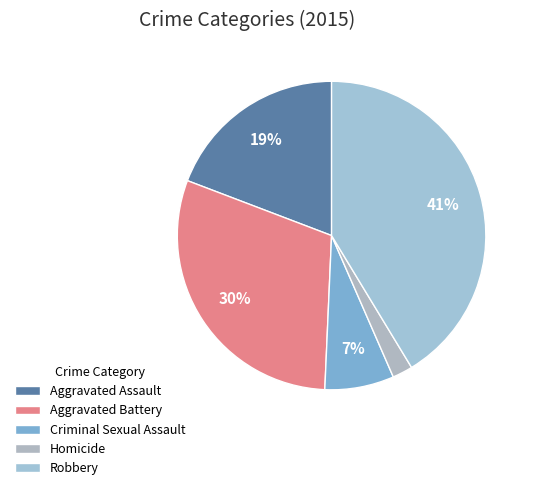

Rank the categories by value from highest to lowest.

Robbery, Aggravated Battery, Aggravated Assault, Criminal Sexual Assault, Homicide